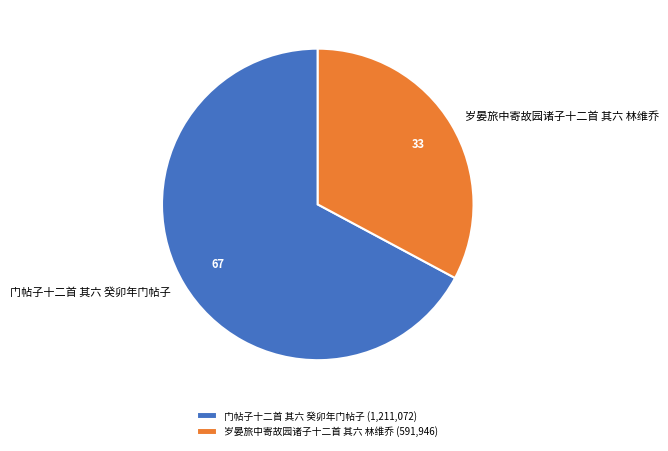

True or false: 岁晏旅中寄故园诸子十二首 其六 林维乔 accounts for 43% of the total.

False